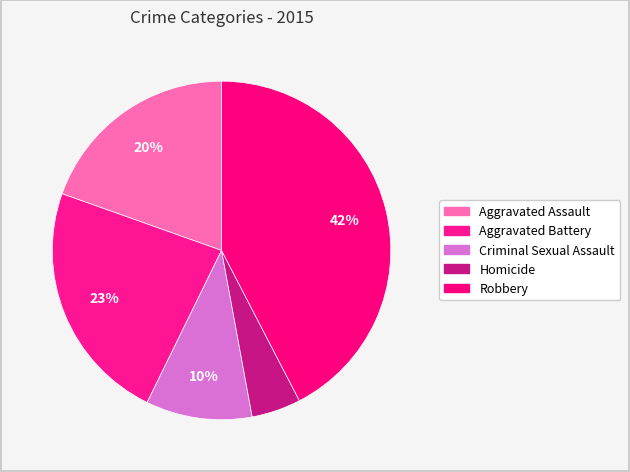

The Robbery slice represents 42% of the pie. True or false?

True